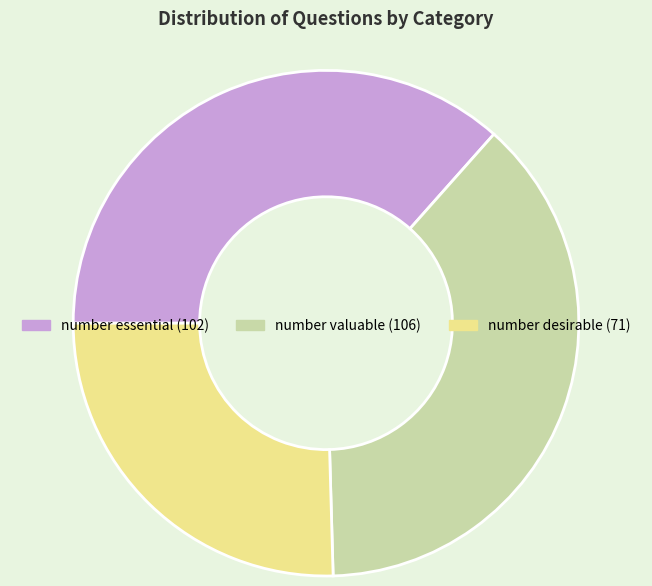

Count the number of slices in the pie.

3